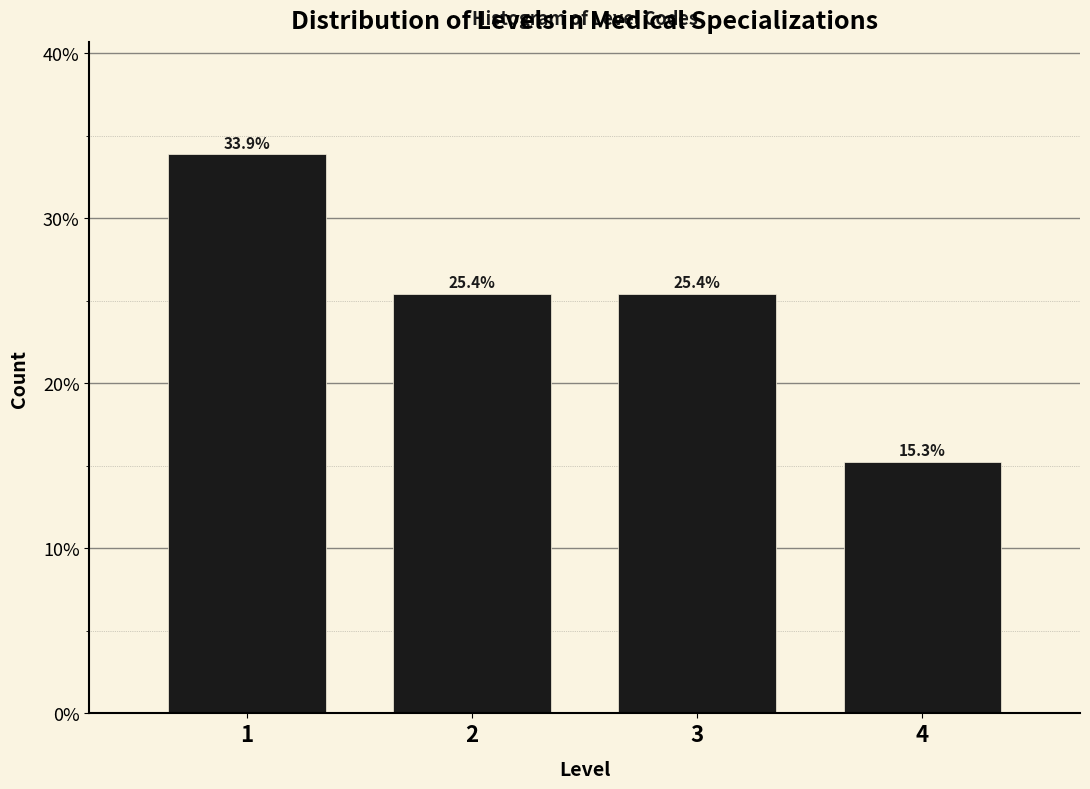

Are the bars horizontal?

No